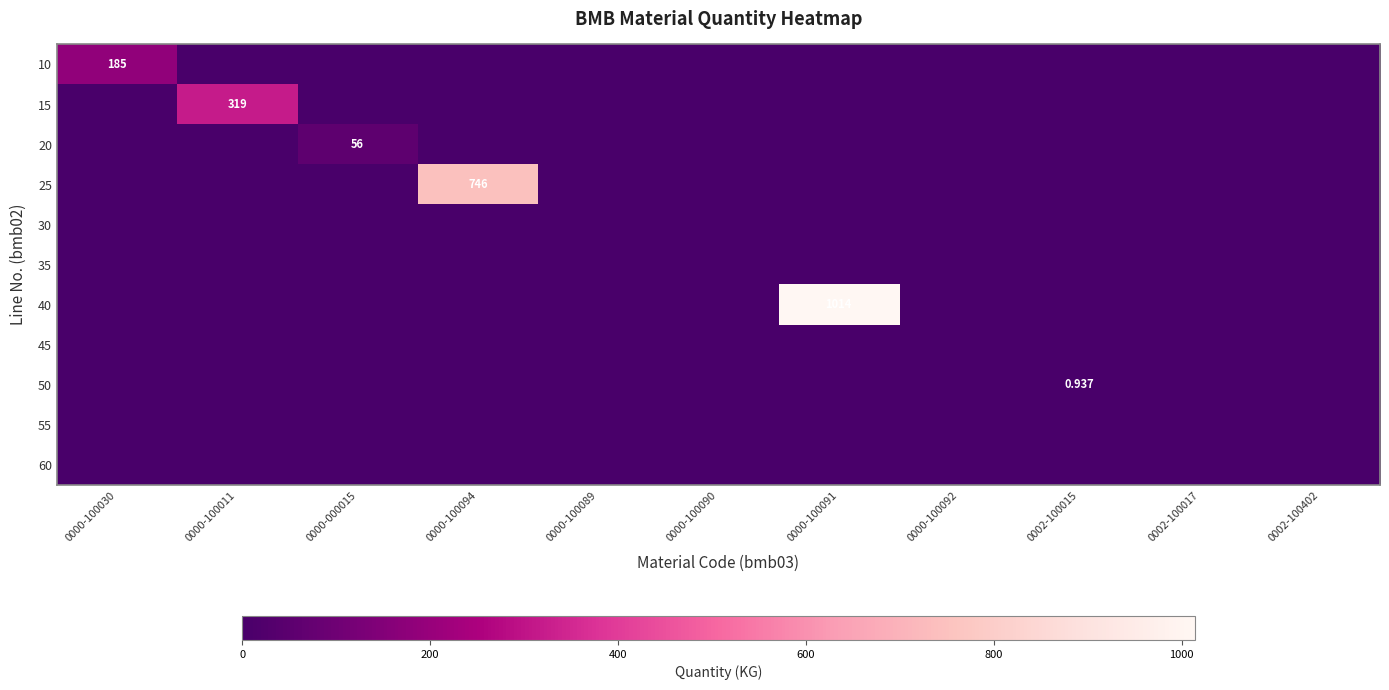

Rank the series by their maximum value, from highest to lowest.

40, 25, 15, 10, 20, 50, 30, 35, 45, 55, 60